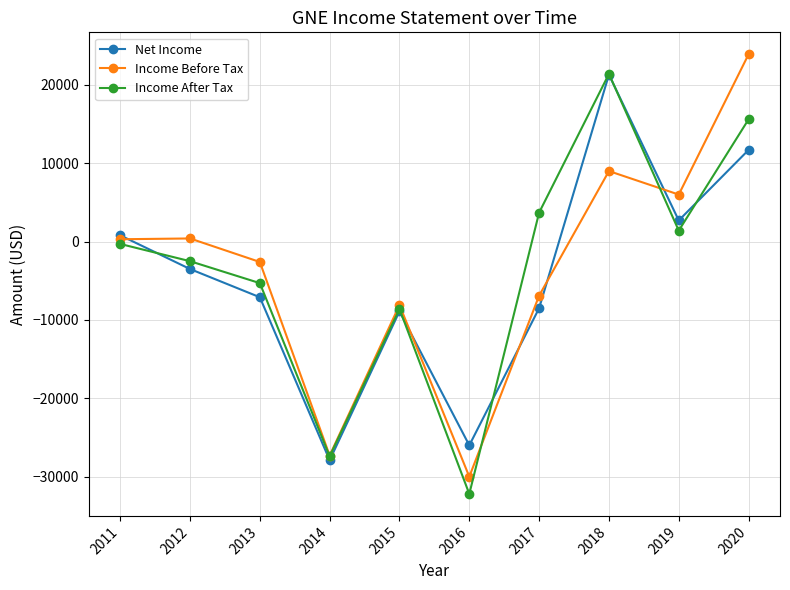

Count the number of categories in the chart.

10